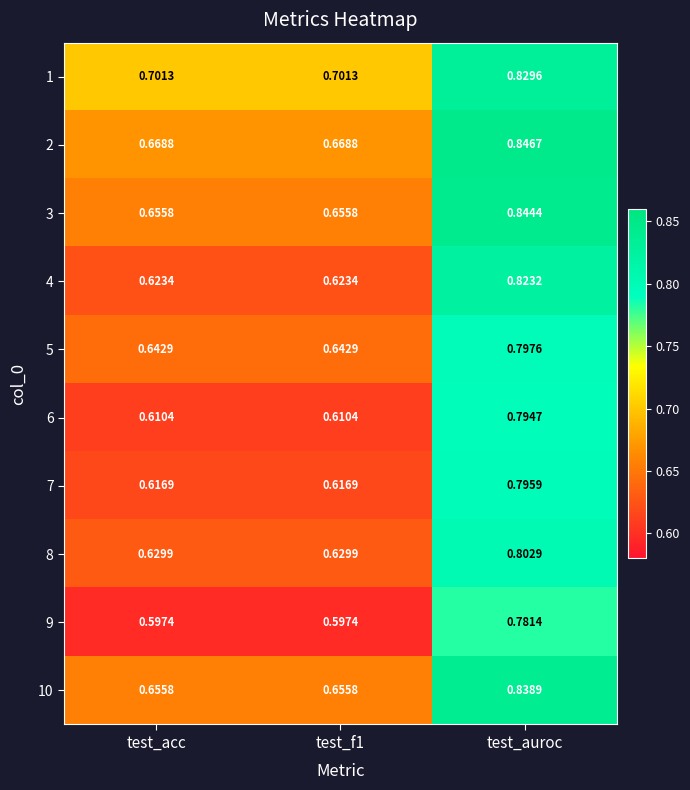

What is the total value across all series at test_auroc?

8.2